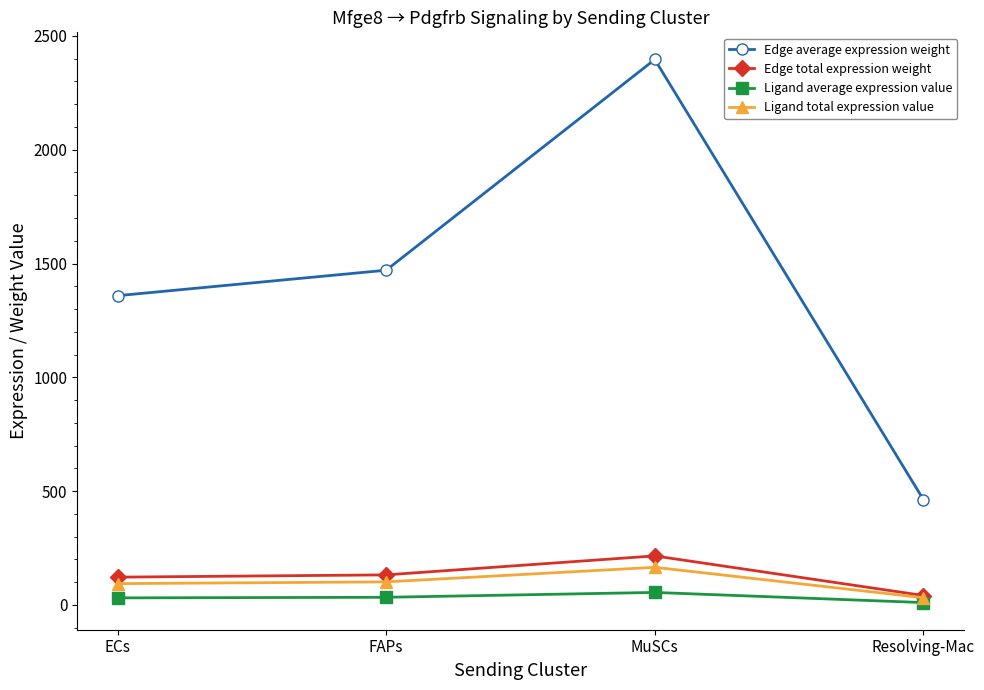

True or false: Edge average expression weight and Edge total expression weight intersect in this chart.

False